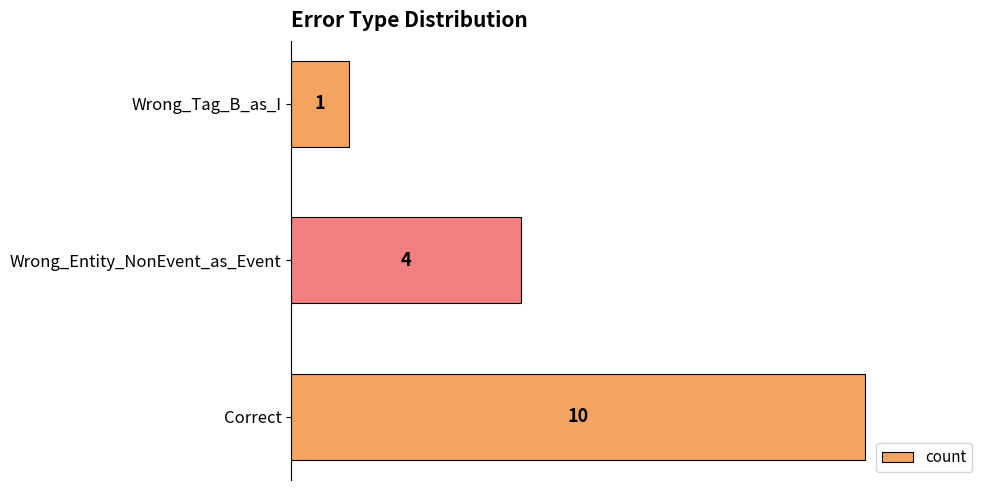

How many series are shown in this chart?

1